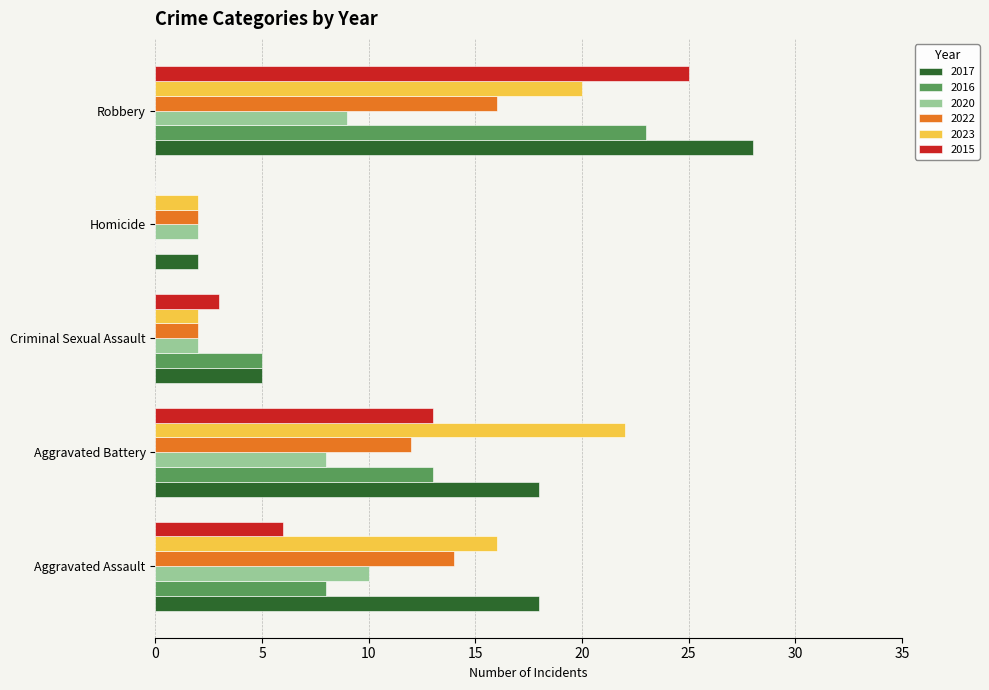

At which category is the sum across all series the highest?

Robbery